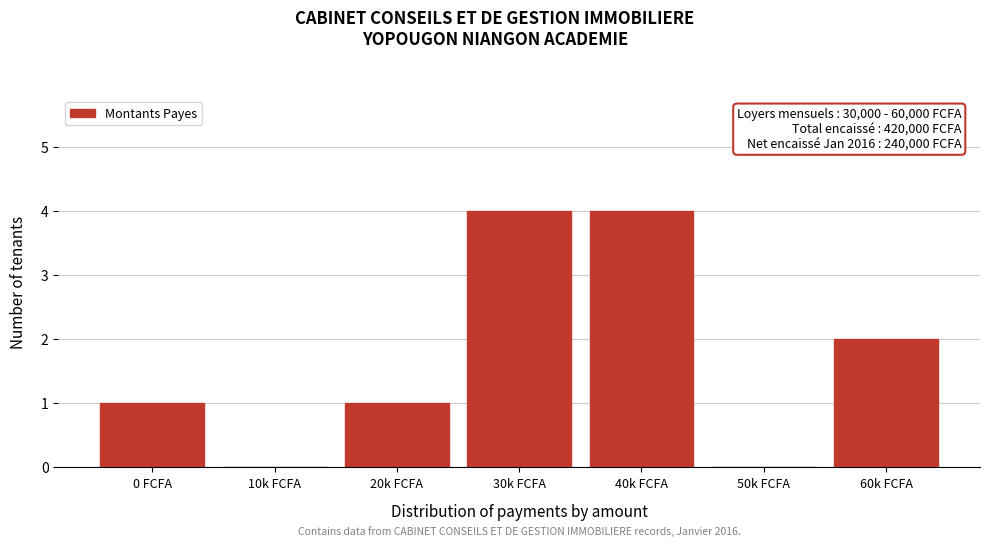

Reading left to right, list all the values displayed in this chart.

0 FCFA=1	10k FCFA=0	20k FCFA=1	30k FCFA=4	40k FCFA=4	50k FCFA=0	60k FCFA=2